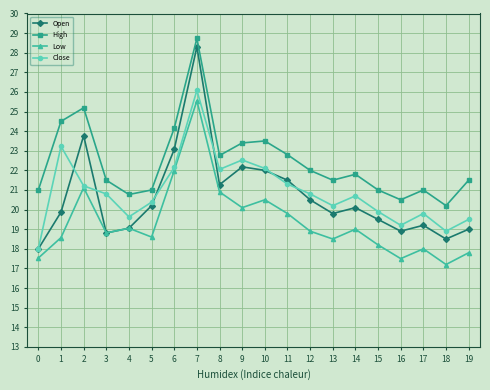

What is the minimum value for Open?

18.0